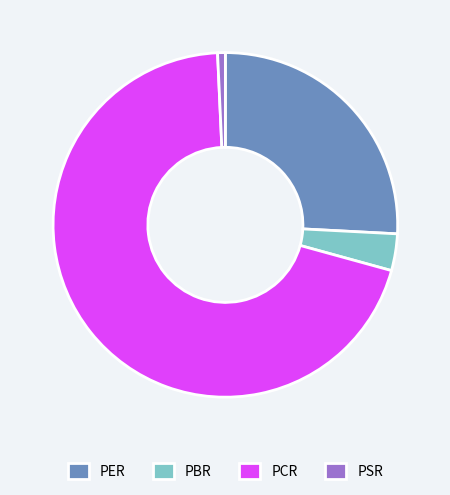

Rank the categories by value from highest to lowest.

PCR, PER, PBR, PSR